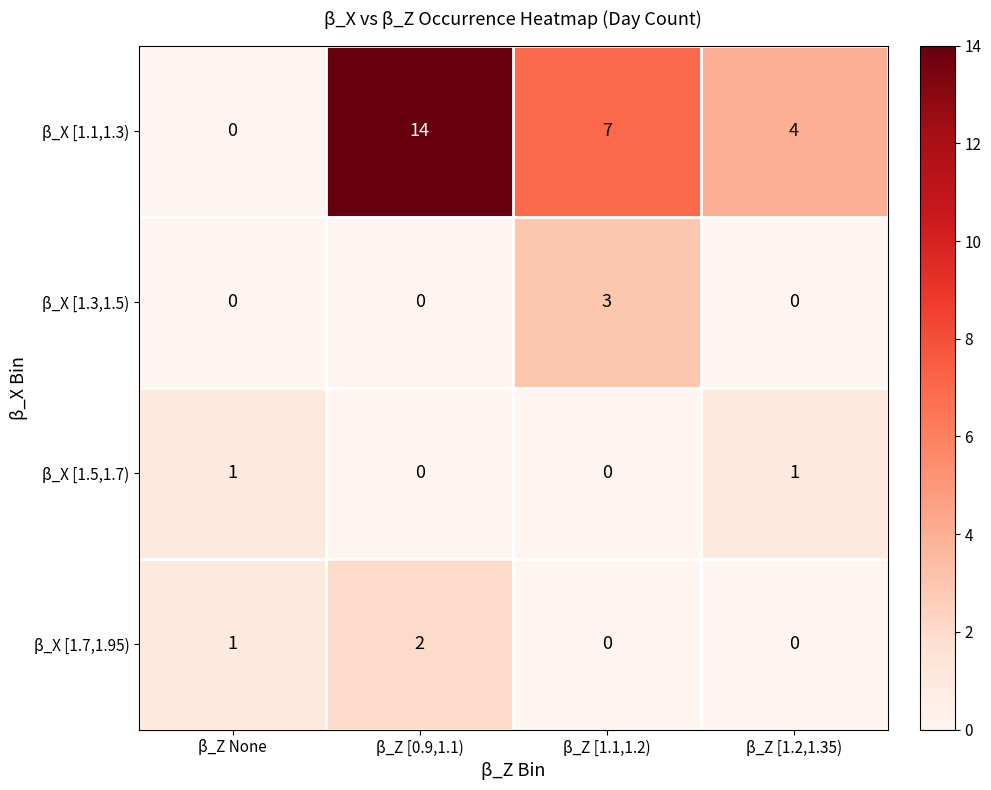

What is the total value across all series at β_Z [1.1,1.2)?

10